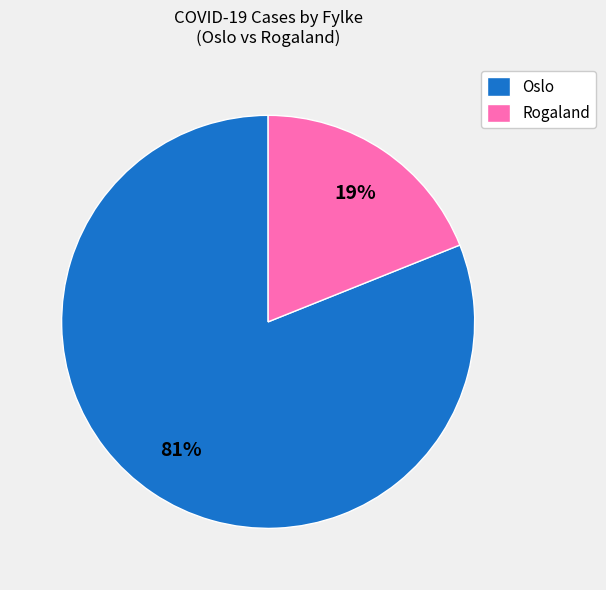

Is the sum of Rogaland and Oslo greater than half?

Yes